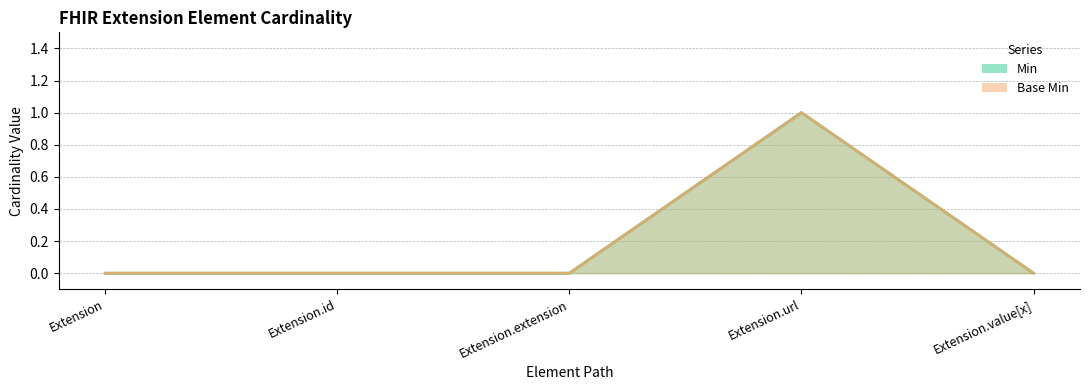

True or false: Min has more than 1 interior local peaks.

False